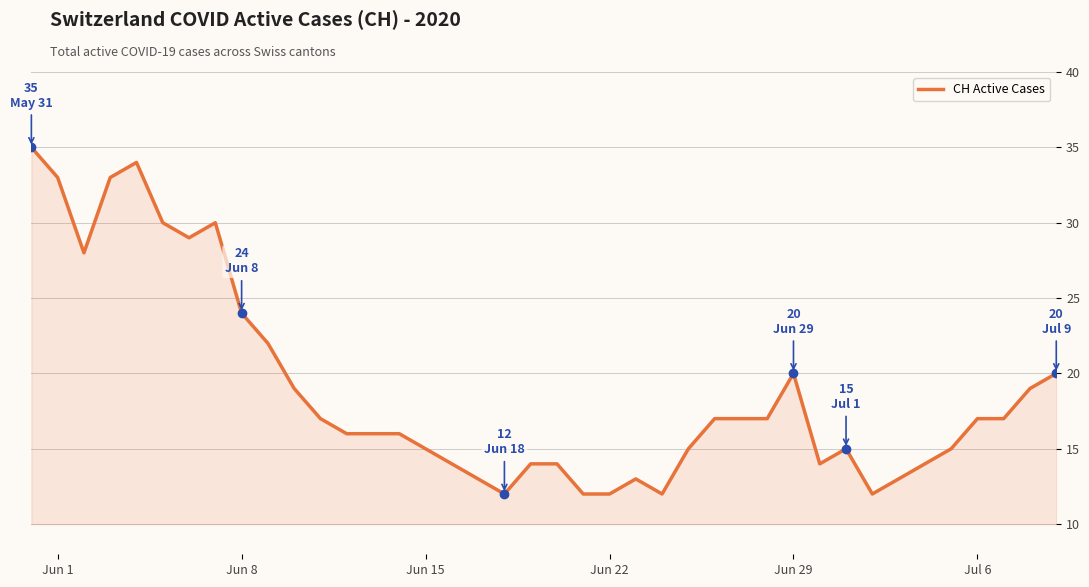

Reading left to right, what are all the values shown in this chart?

35	33	28	33	34	30	29	30	24	22	19	17	16	16	16	15	14	13	12	14	14	12	12	13	12	15	17	17	17	20	14	15	12	13	14	15	17	17	19	20